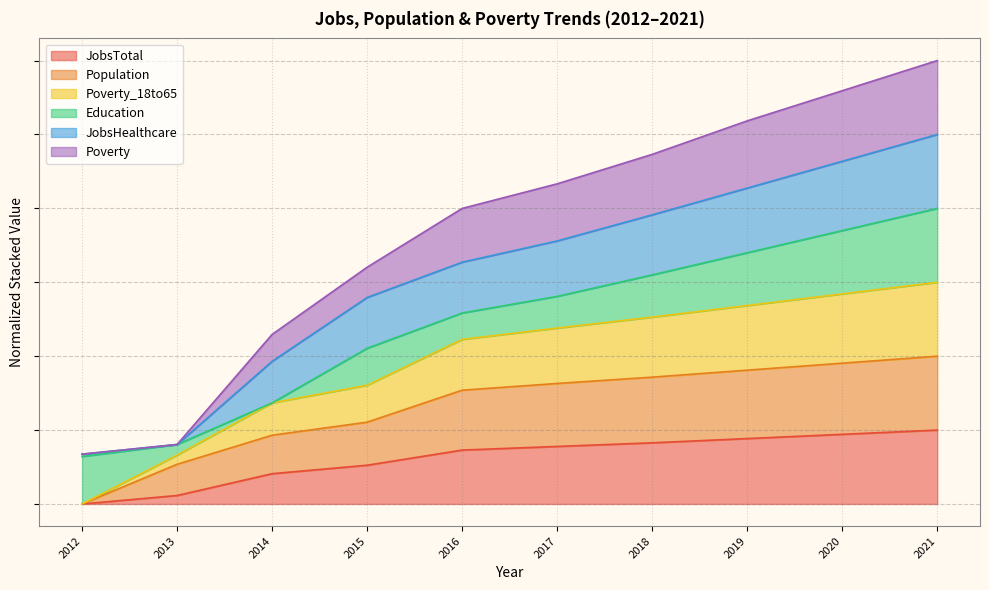

How many values in the Poverty_18to65 series exceed 2?

6